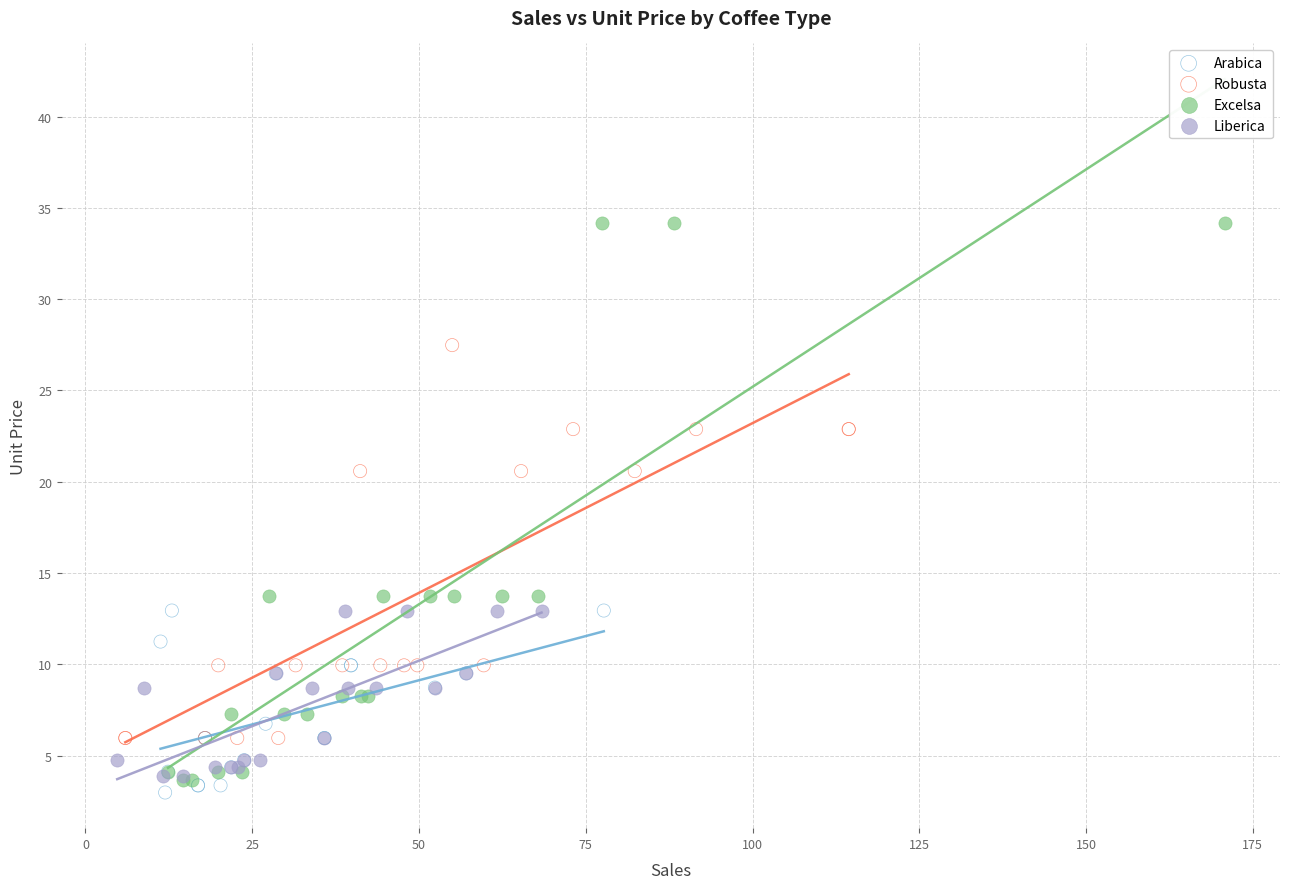

Which series reaches the maximum Y coordinate?

Excelsa